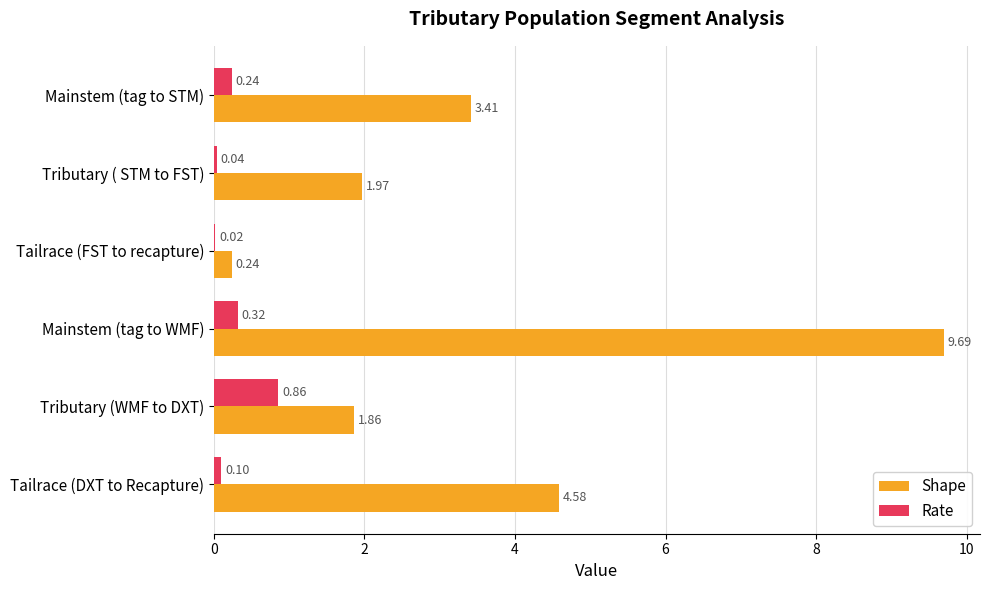

Where is Shape nearest to the value 4?

Tailrace (DXT to Recapture)